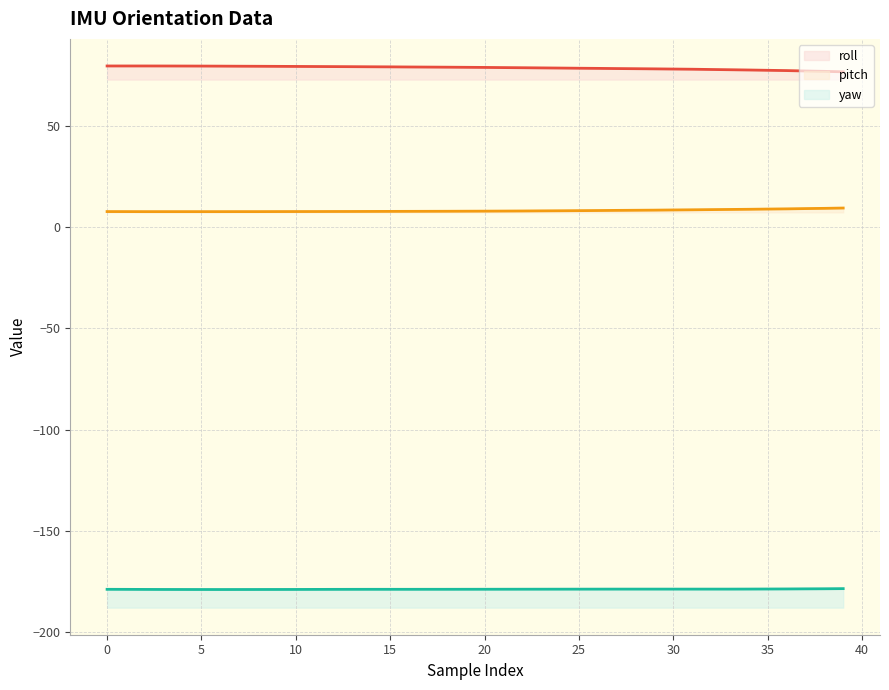

How many categories are shown in the chart?

40